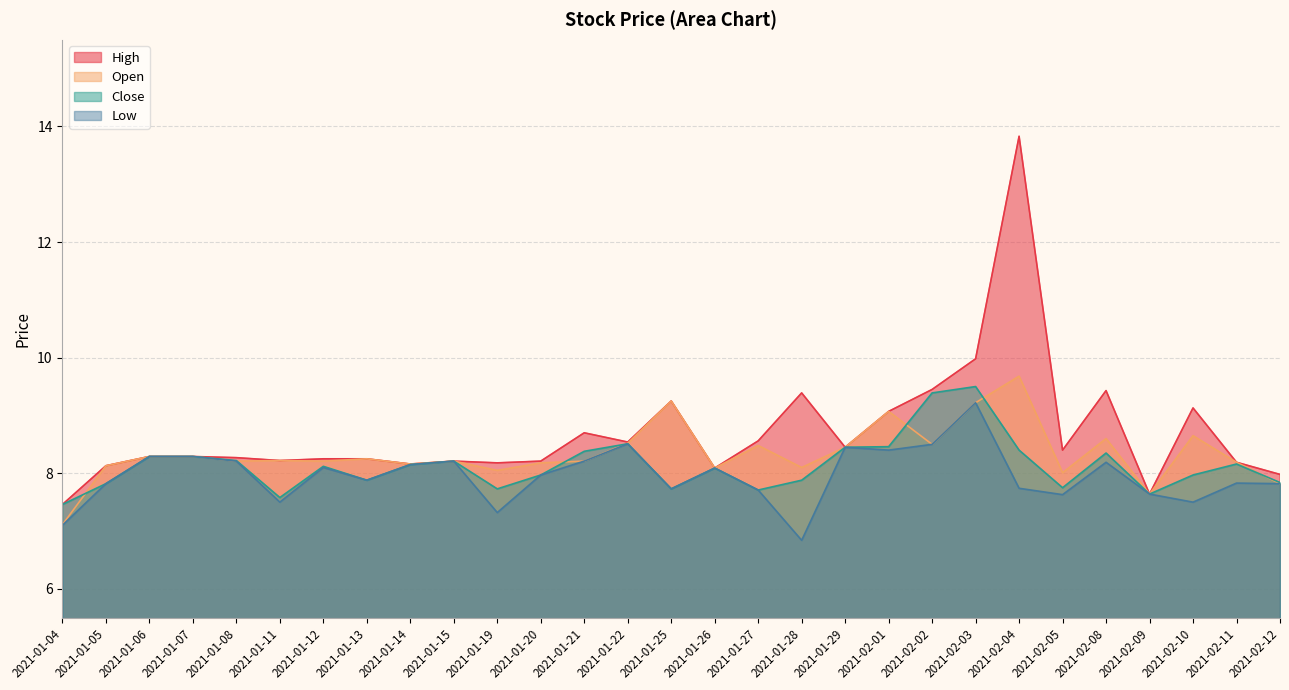

After their last crossing, which series has the higher values: Close or Open?

Close